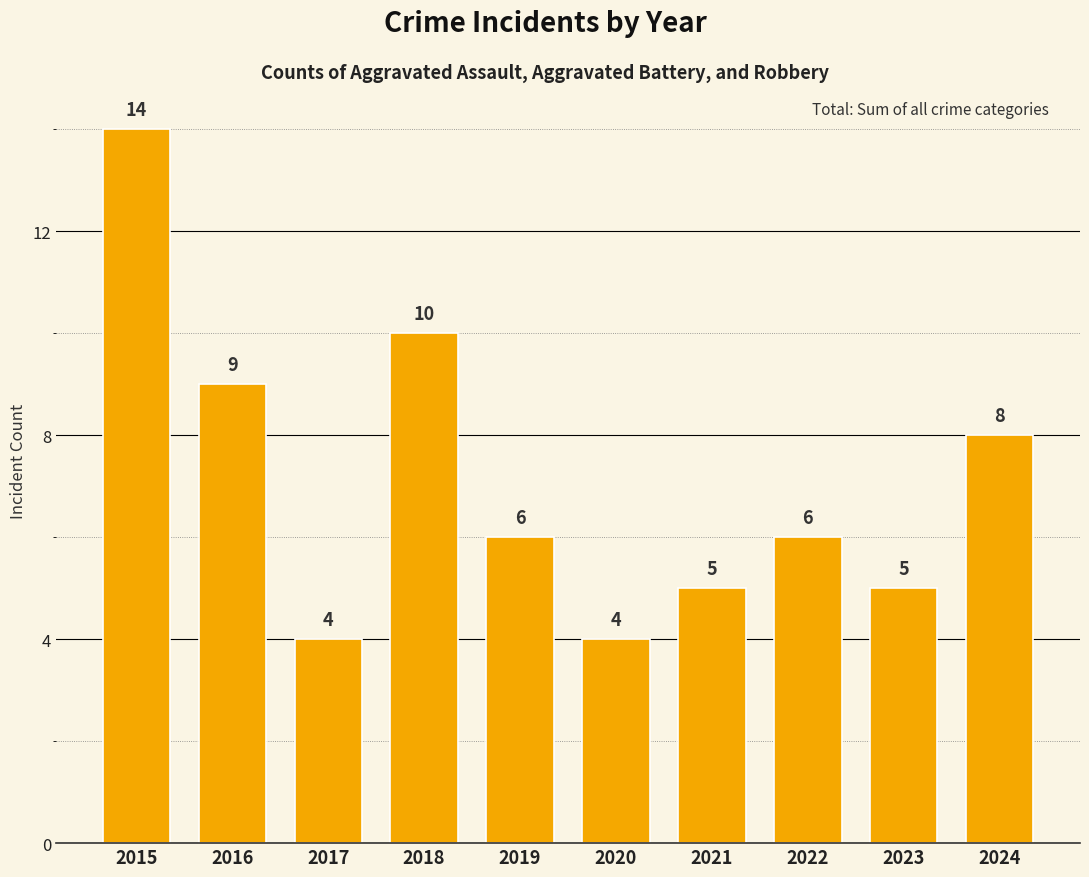

Where does the data first go above 6?

2015